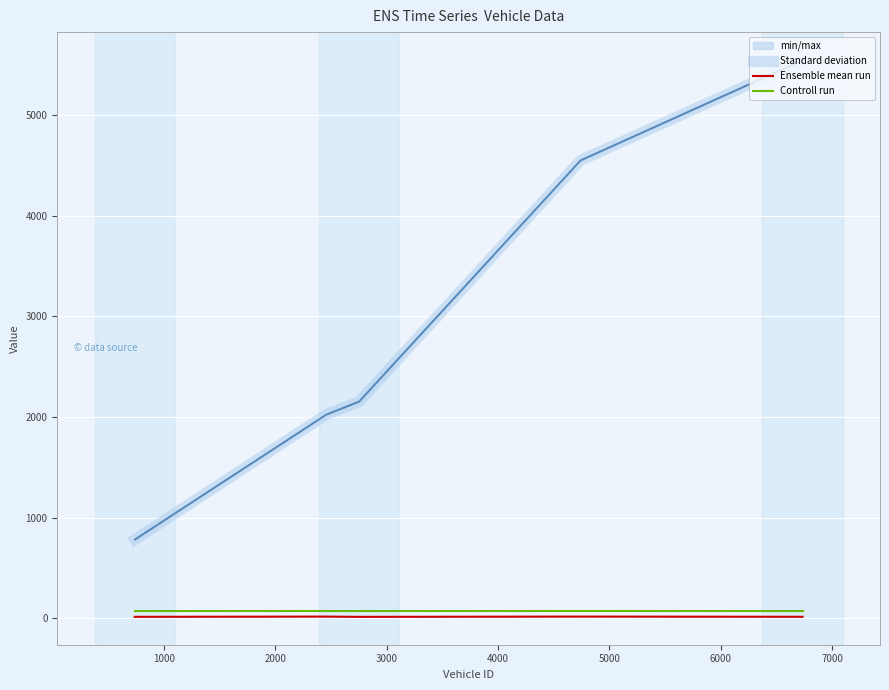

True or false: Standard deviation and Ensemble mean run intersect in this chart.

False